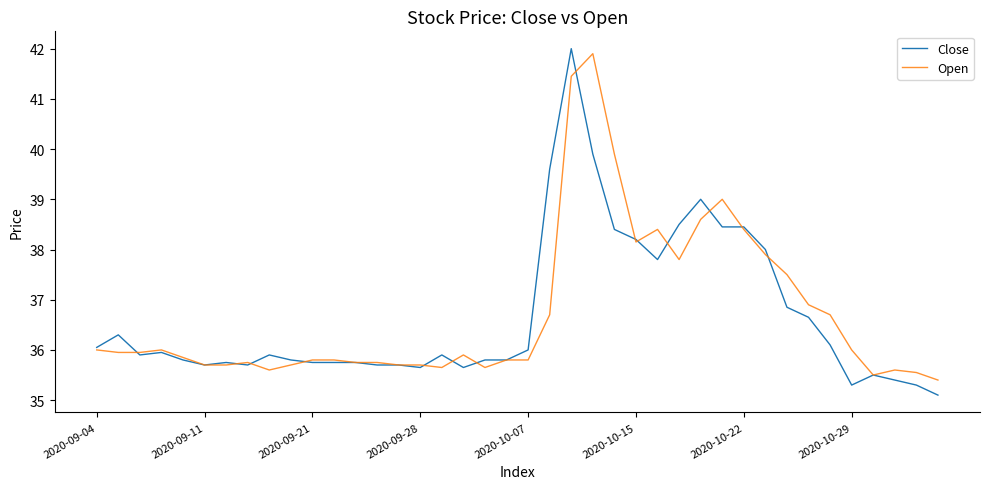

How many lines are shown in the chart?

2